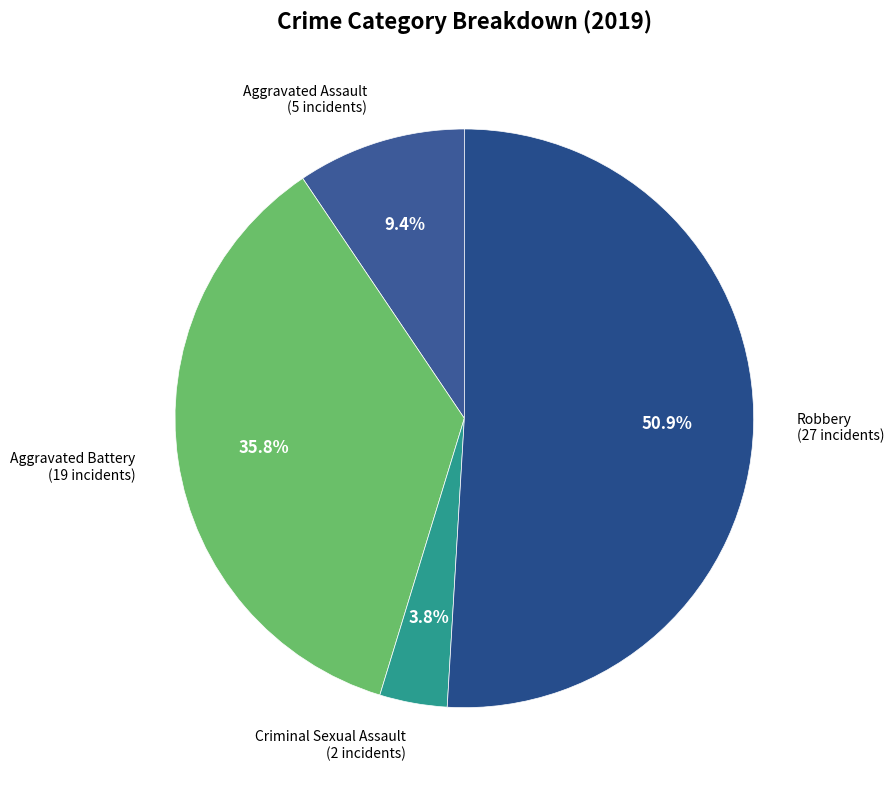

Does any single category account for the majority?

Yes